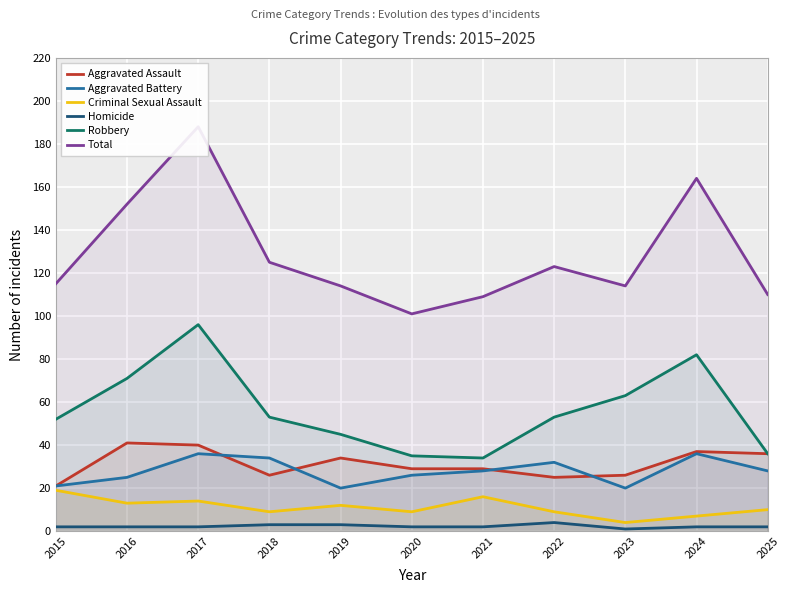

What is the value of the Aggravated Assault point at the 7th from the left?

29